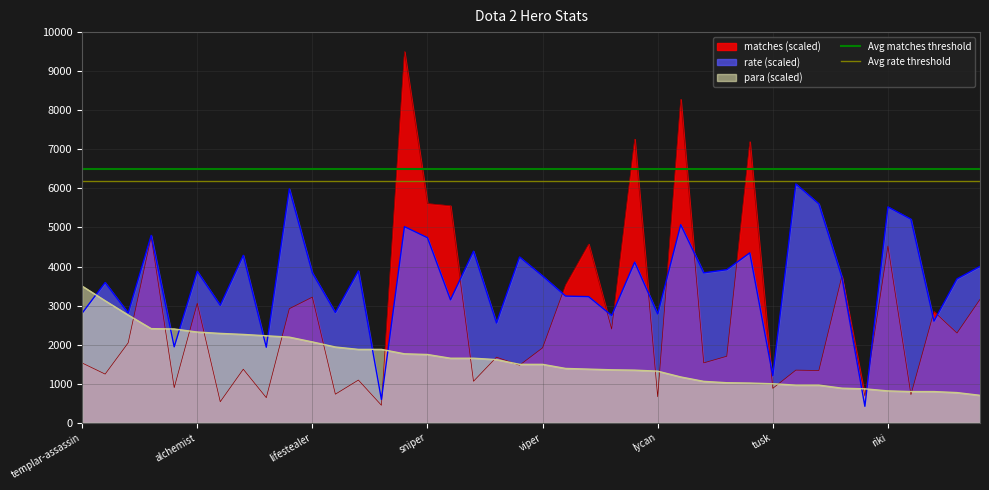

What is the minimum value for rate (scaled)?

423.5